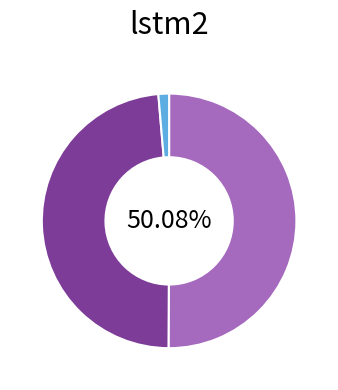

To the nearest percent, what is the difference between the largest and smallest slice percentages?

49%